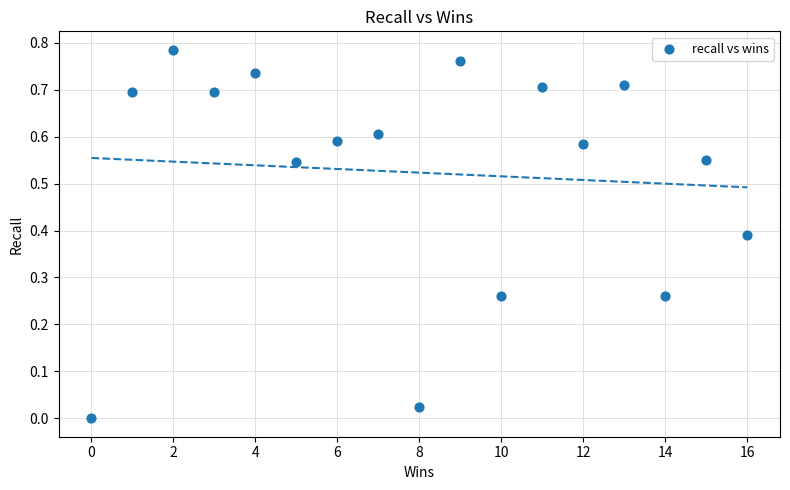

What is the range of X values (max minus min)?

16.0